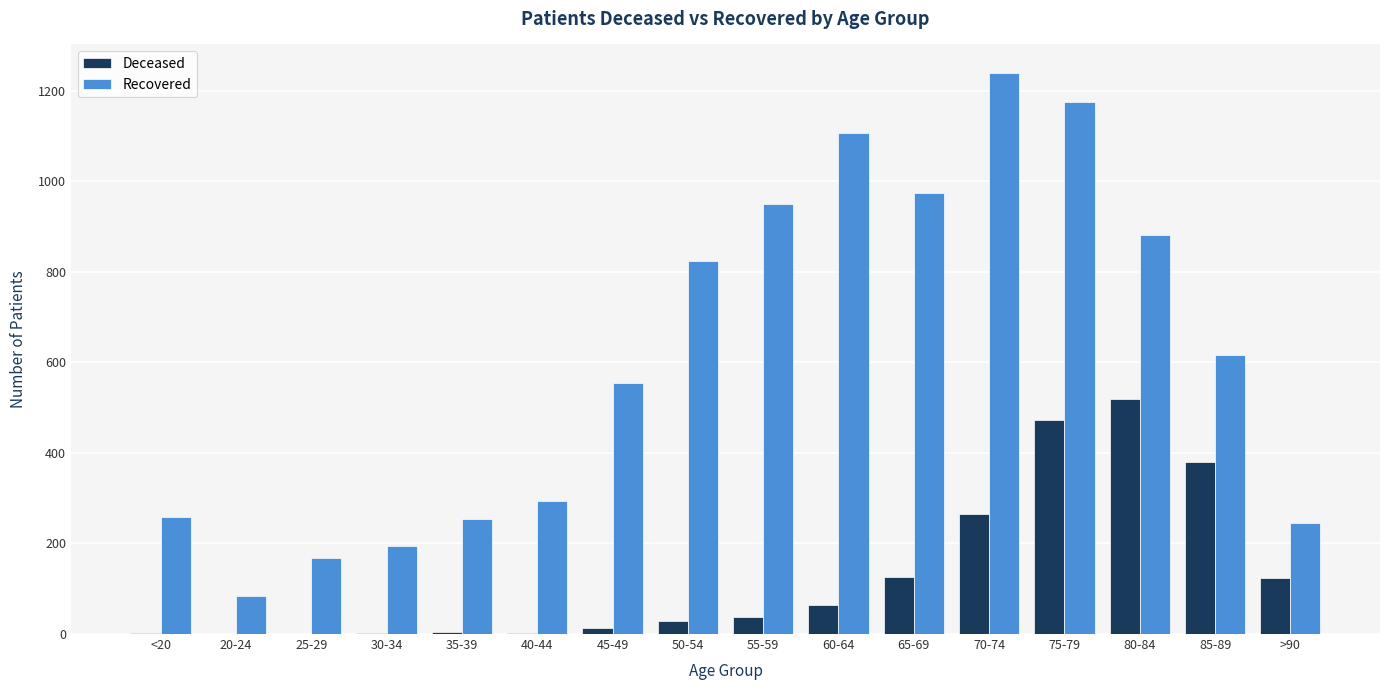

Count the number of data series in this chart.

2